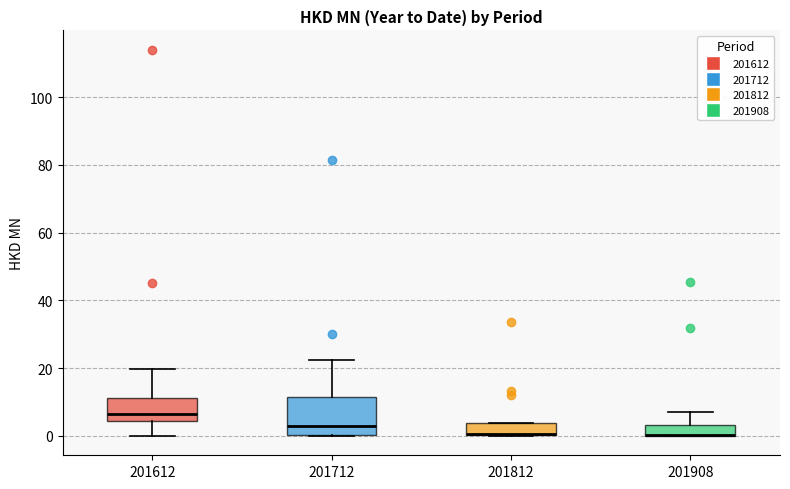

Reading left to right, transcribe this box plot: for each box, give where its median line is, the range the box spans, and where its two whiskers end, as read against the y-axis. The values are not printed on the chart, so give them approximately, as read against the axis.

201612: median 6, box 4 to 12, whiskers 0 to 20
201712: median 4, box 0 to 12, whiskers 0 to 22
201812: median 0 (drawn on the box's lower edge), box 0 to 4, whiskers 0 to 4
201908: median 0 (drawn on the box's lower edge), box 0 to 4, whiskers 0 to 8